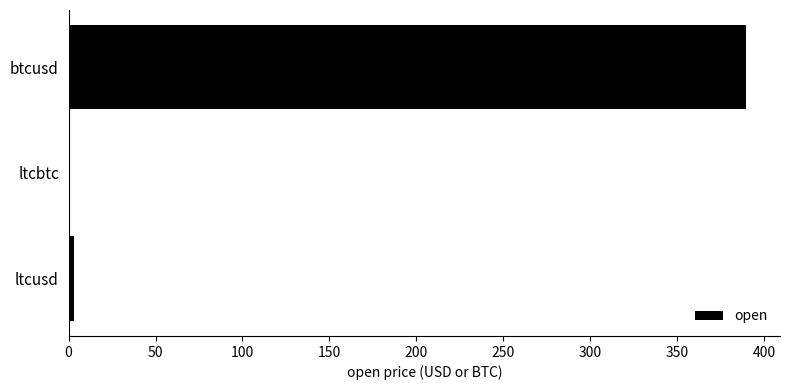

Is it true that the value at btcusd is 389.8?

True